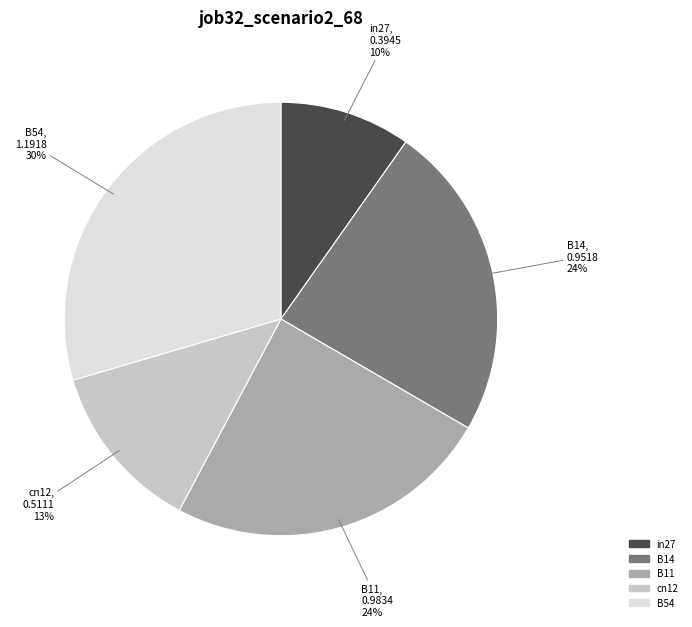

True or false: B54 accounts for 39% of the total.

False